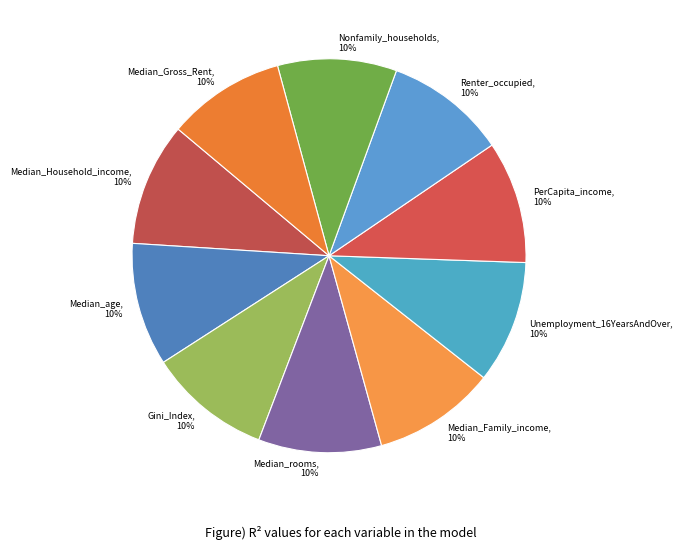

Do Gini_Index and Median_rooms together represent more than half of the pie?

No